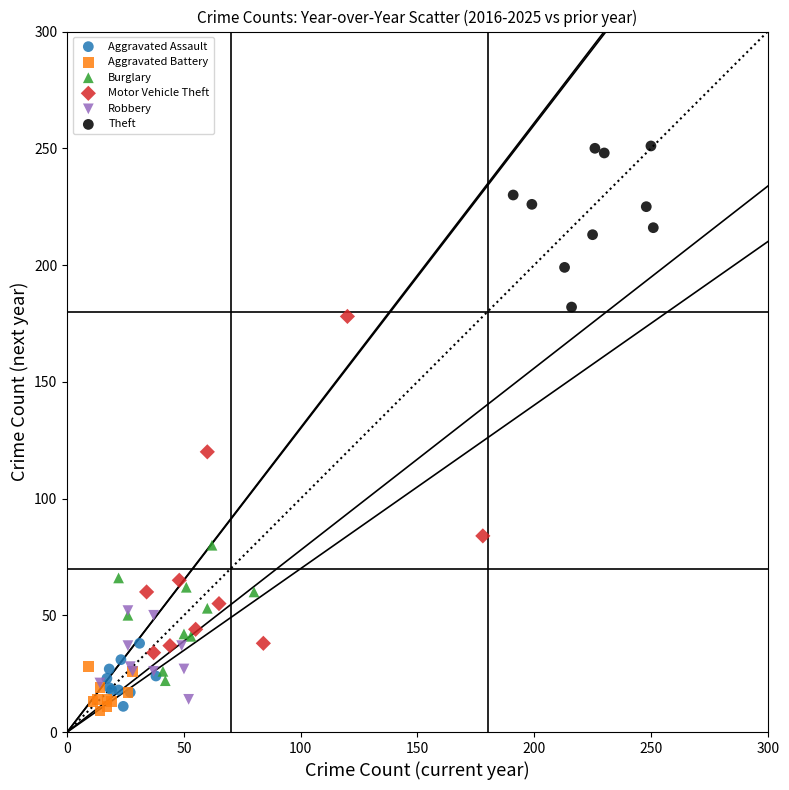

Which series reaches the maximum Y coordinate?

Theft